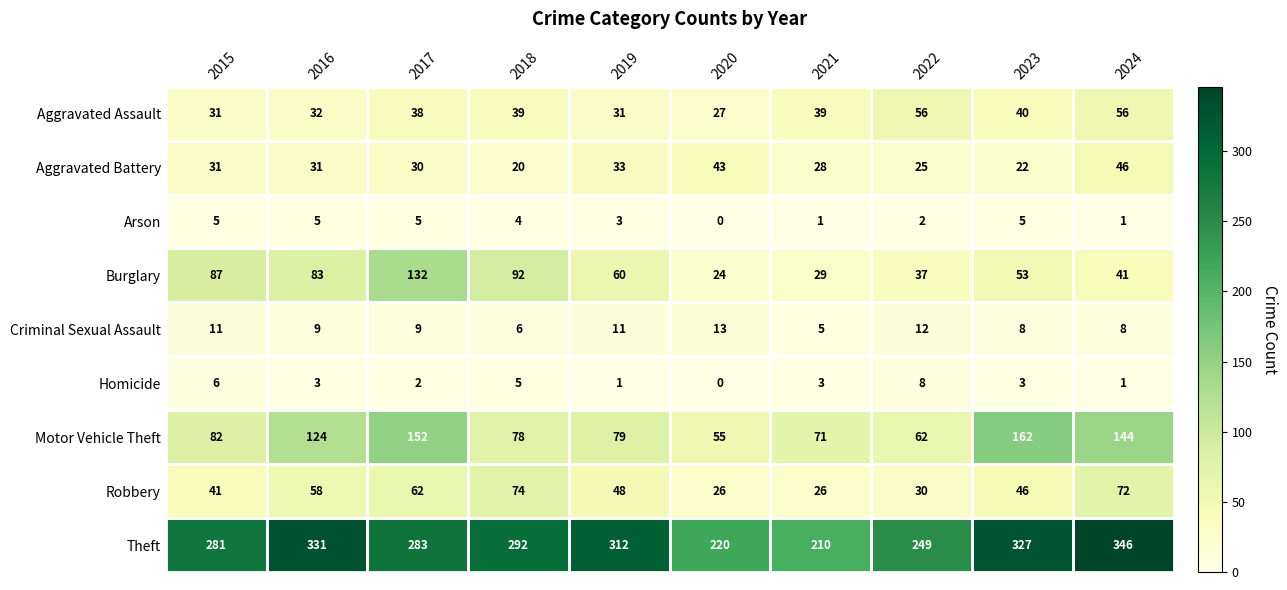

At which category is the sum across all series the highest?

2024